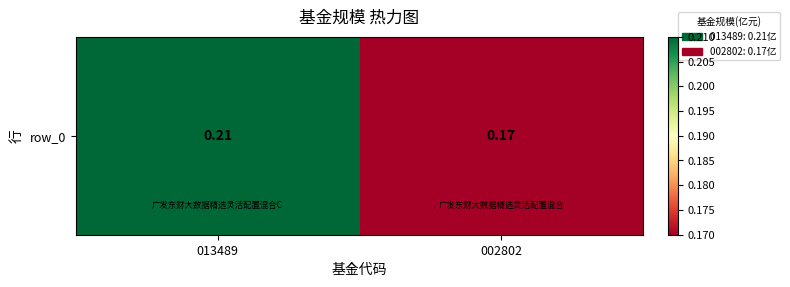

True or false: the data shows 0.2 at 002802.

True